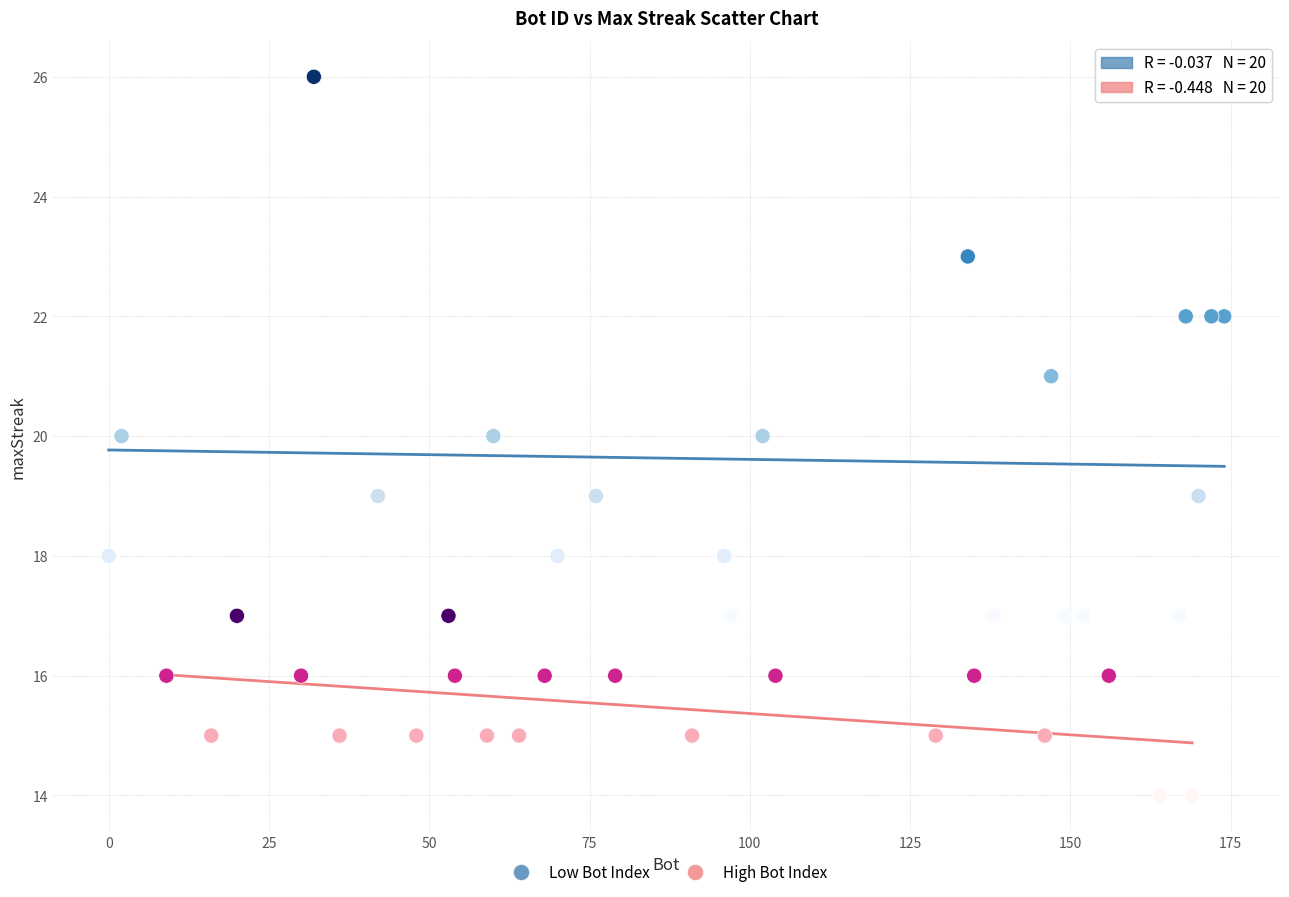

What are all the series names shown in the legend?

Low Bot Index, High Bot Index